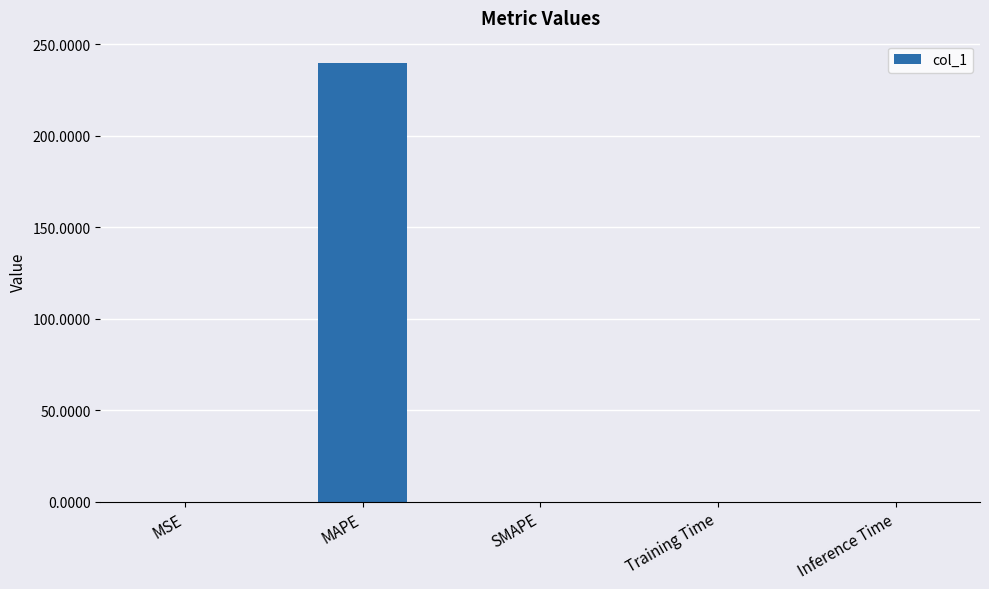

Read the value at MAPE.

240.0